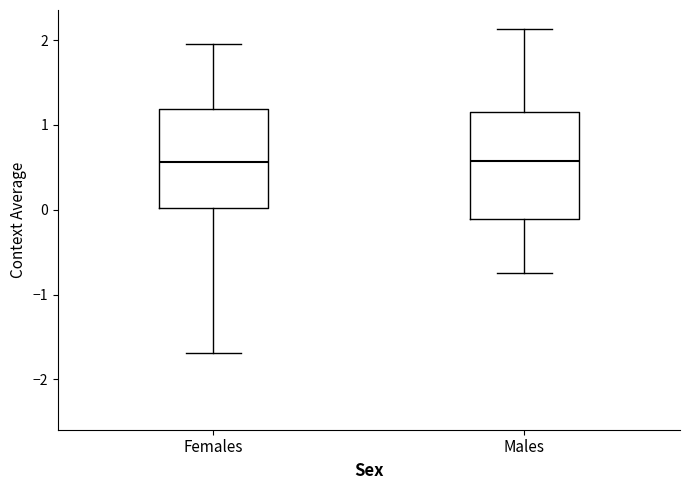

Reading left to right, transcribe this box plot: for each box, give where its median line is, the range the box spans, and where its two whiskers end, as read against the y-axis. The values are not printed on the chart, so give them approximately, as read against the axis.

Females: median 0.6, box 0.0 to 1.2, whiskers -1.7 to 2.0
Males: median 0.6, box -0.1 to 1.2, whiskers -0.7 to 2.1